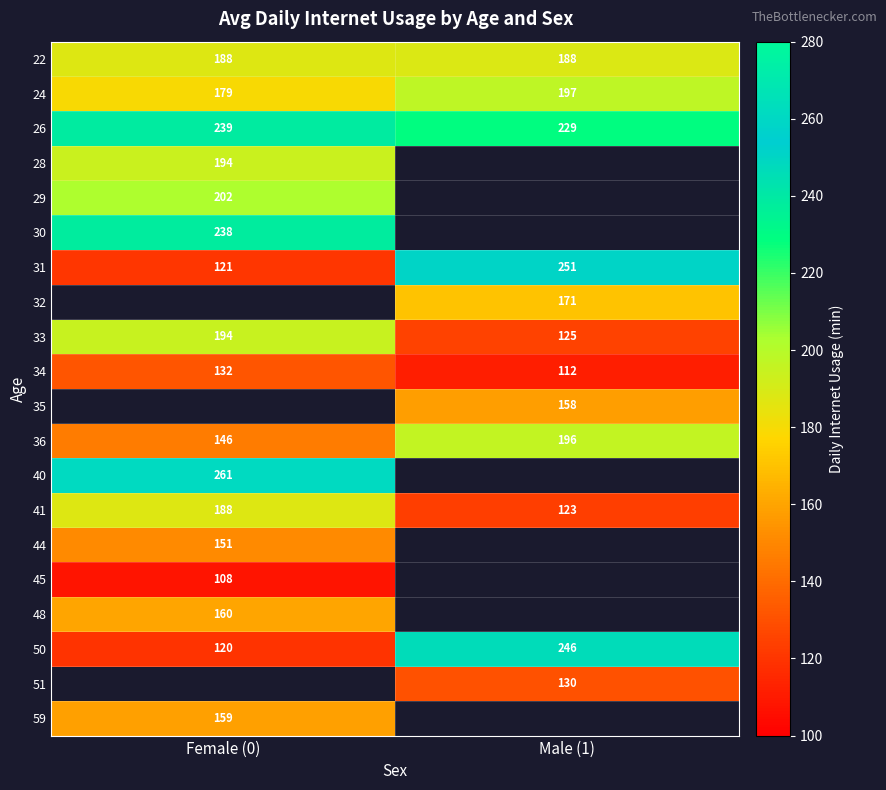

What is the minimum value shown in the chart?

108.2